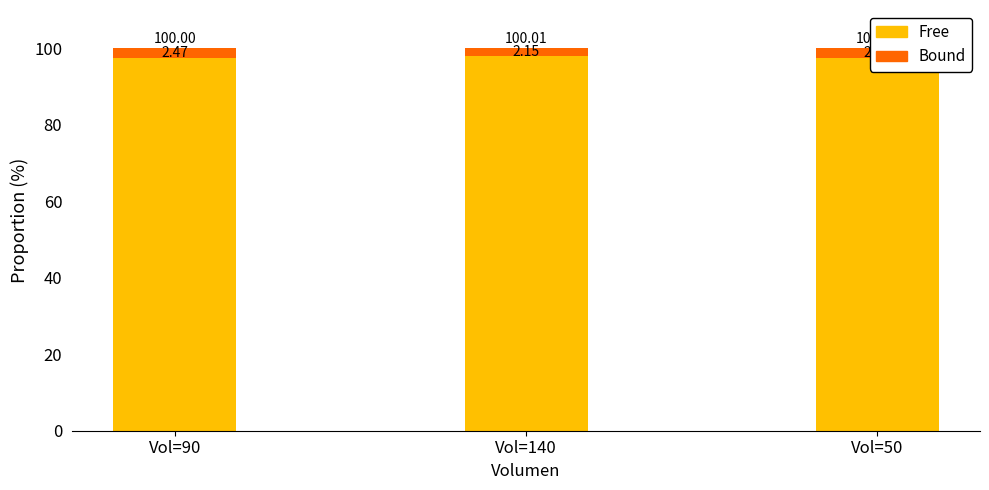

Reading left to right, extract all data points from this chart.

Precio promedio ponderado (Free): 97.5	97.9	97.5
Precio máximo - Prom (Bound): 2.5	2.2	2.5